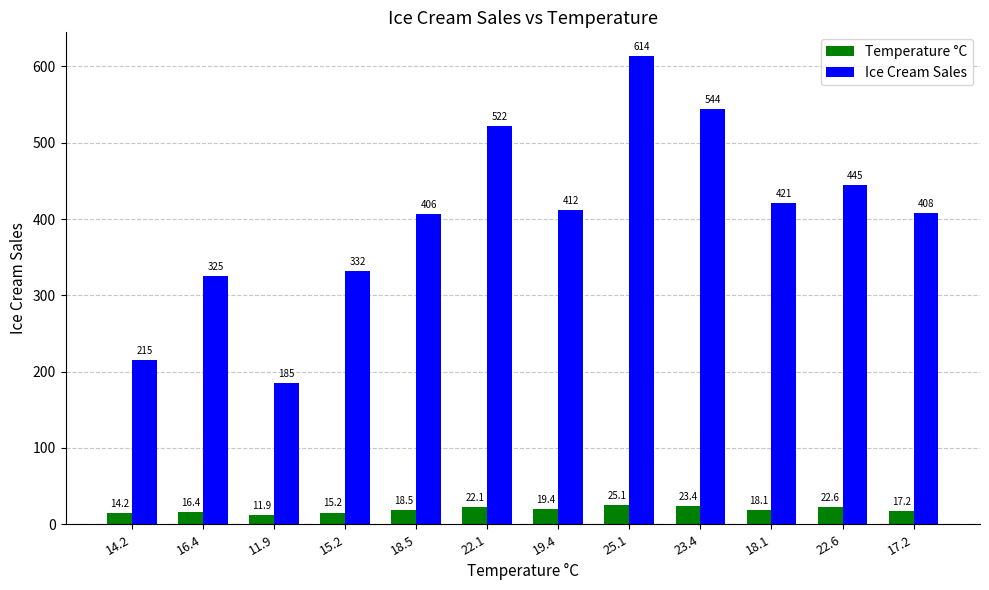

List the labels in order of Temperature °C value, largest first.

25.1, 23.4, 22.6, 22.1, 19.4, 18.5, 18.1, 17.2, 16.4, 15.2, 14.2, 11.9